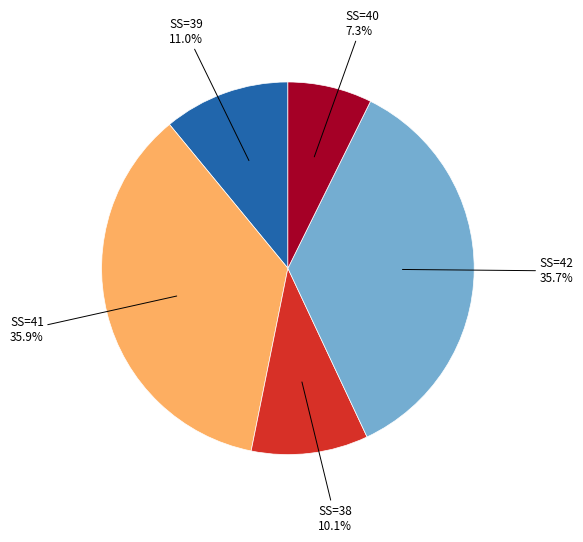

Does any single category account for the majority?

No